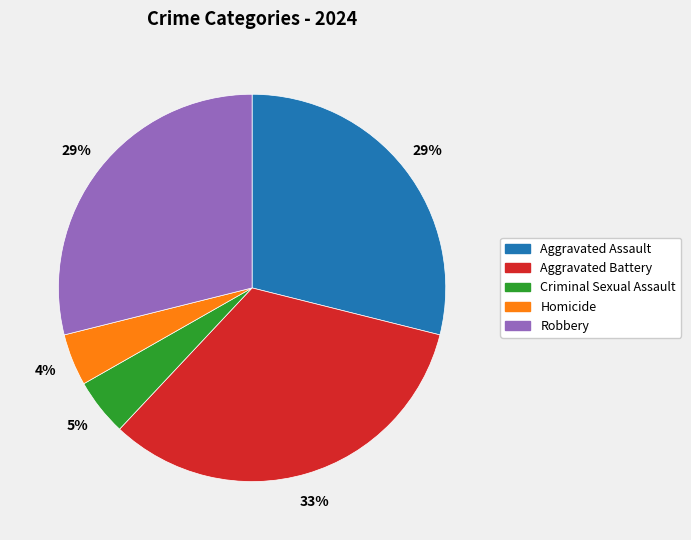

Which has a higher value, Homicide or Aggravated Battery?

Aggravated Battery